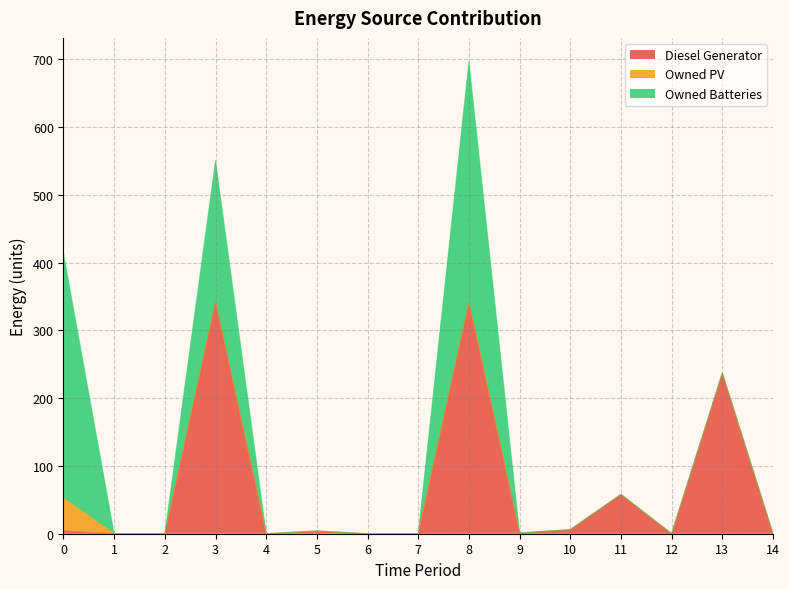

What is the sum of all Owned Batteries values?

926